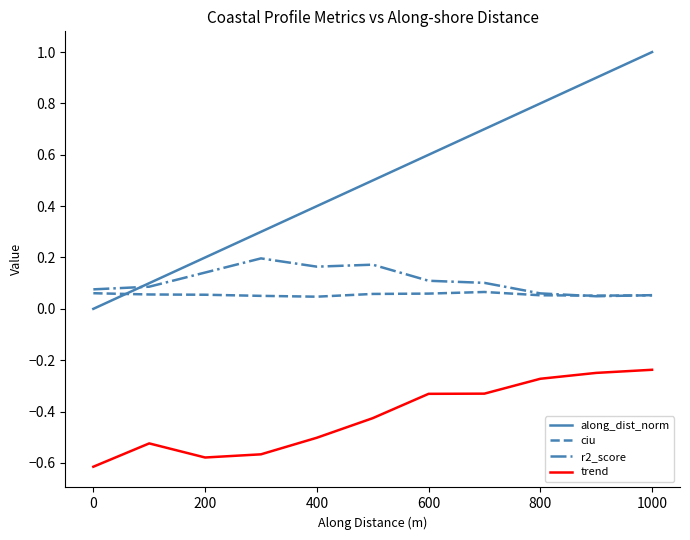

Which series has the widest spread of values?

along_dist_norm